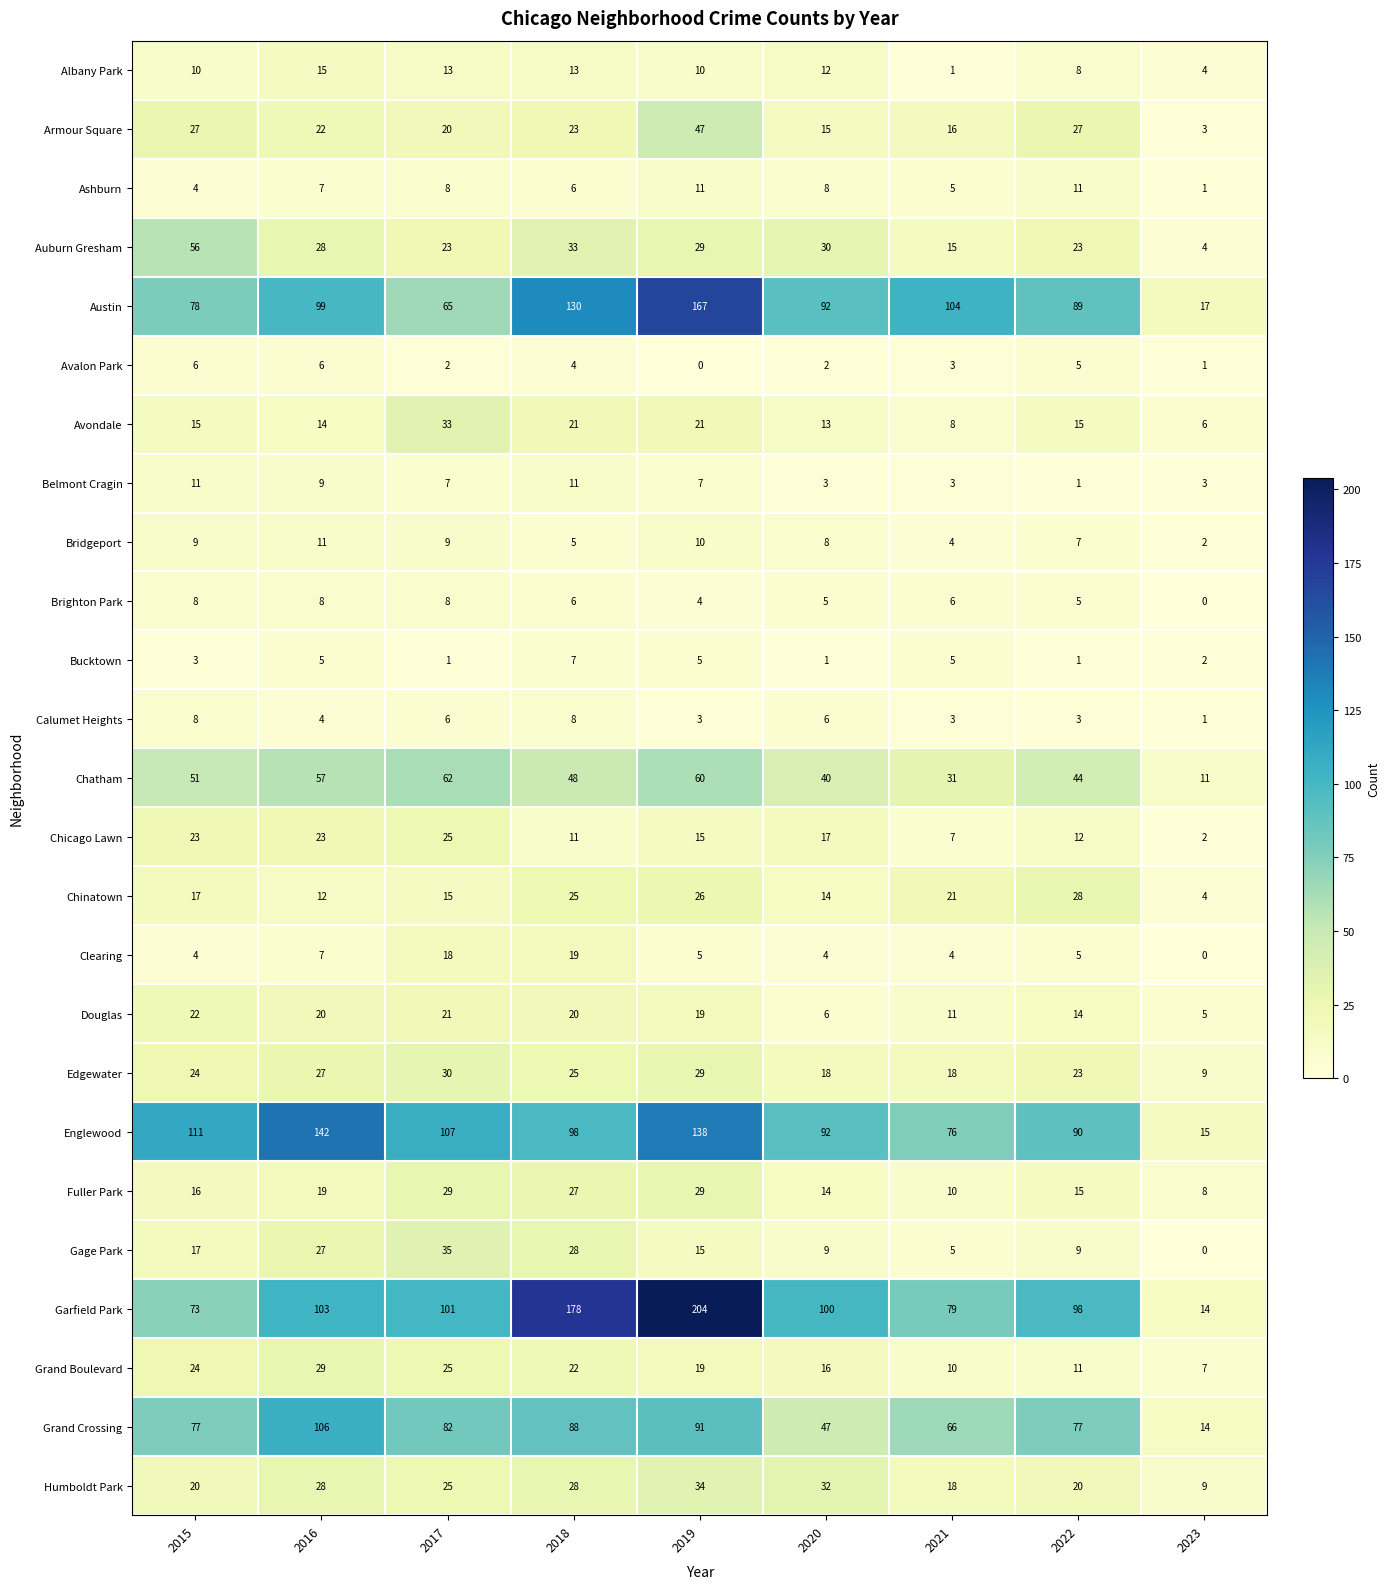

At how many categories does at least one series exceed 21?

8